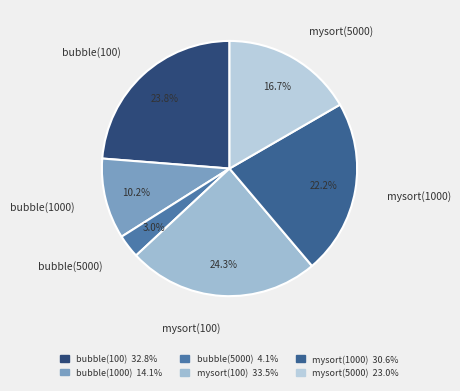

Does any single category account for the majority?

No